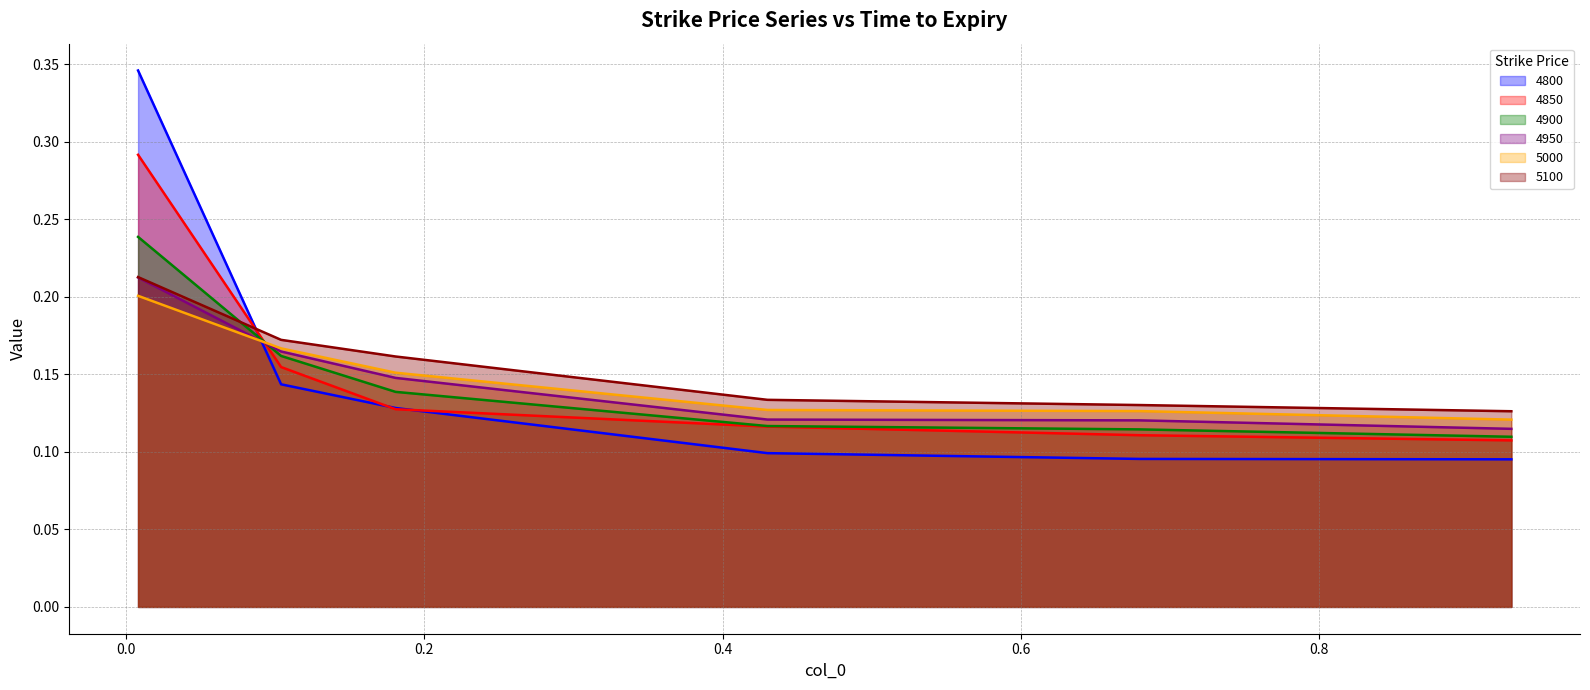

What is the total value across all series at 0.1808219178082192?

0.9